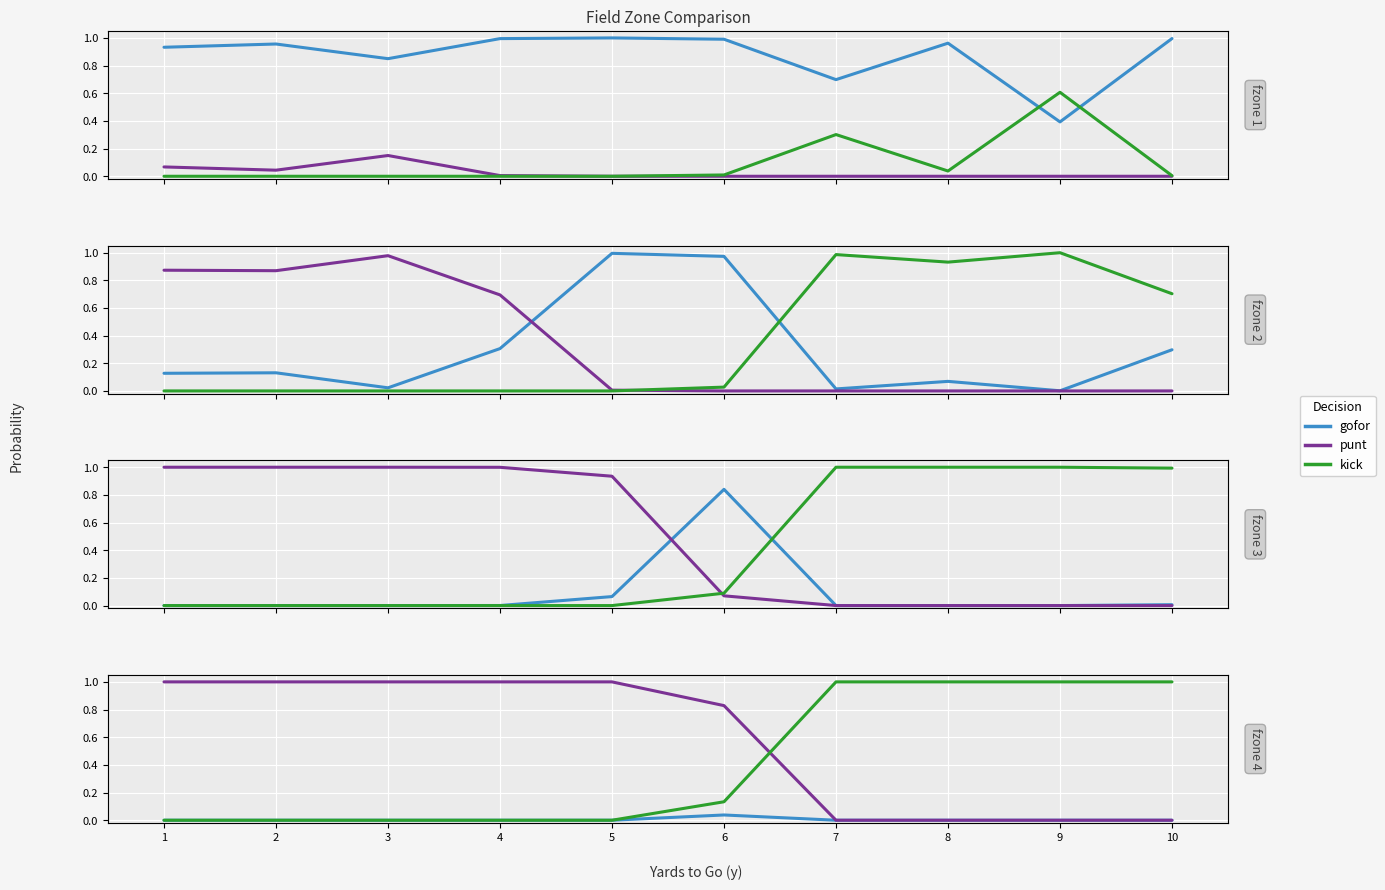

Count the punt values in the range 0 to 1.

10